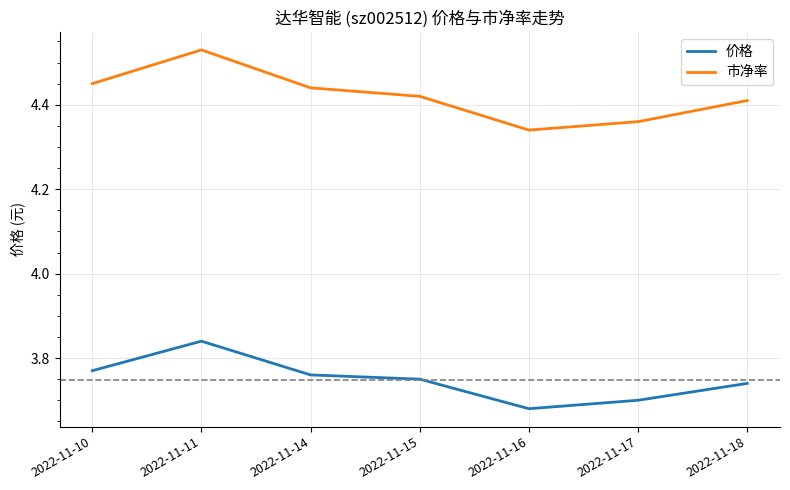

True or false: 市净率 has more than 2 interior local peaks.

False